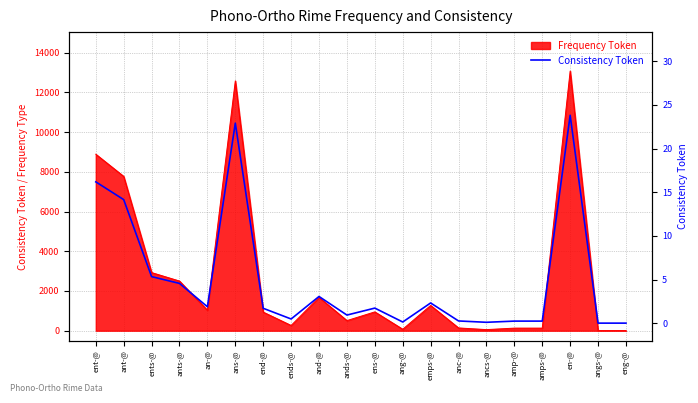

How many categories are shown in the chart?

20